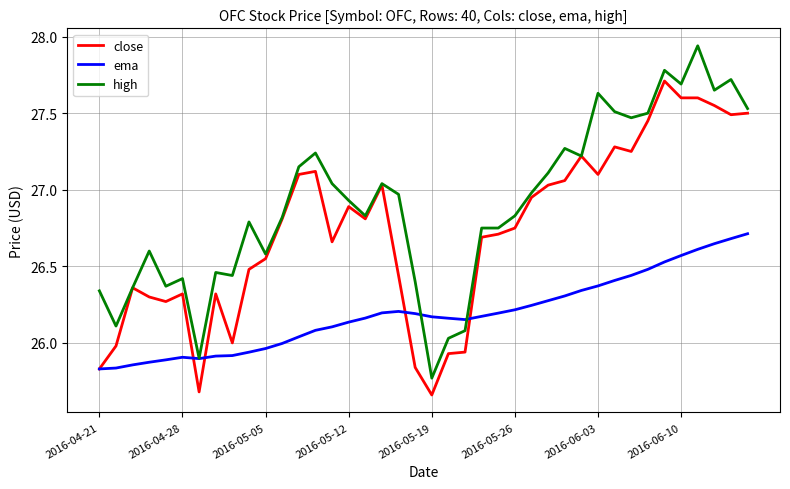

Rank the series by their maximum value, from highest to lowest.

high, close, ema